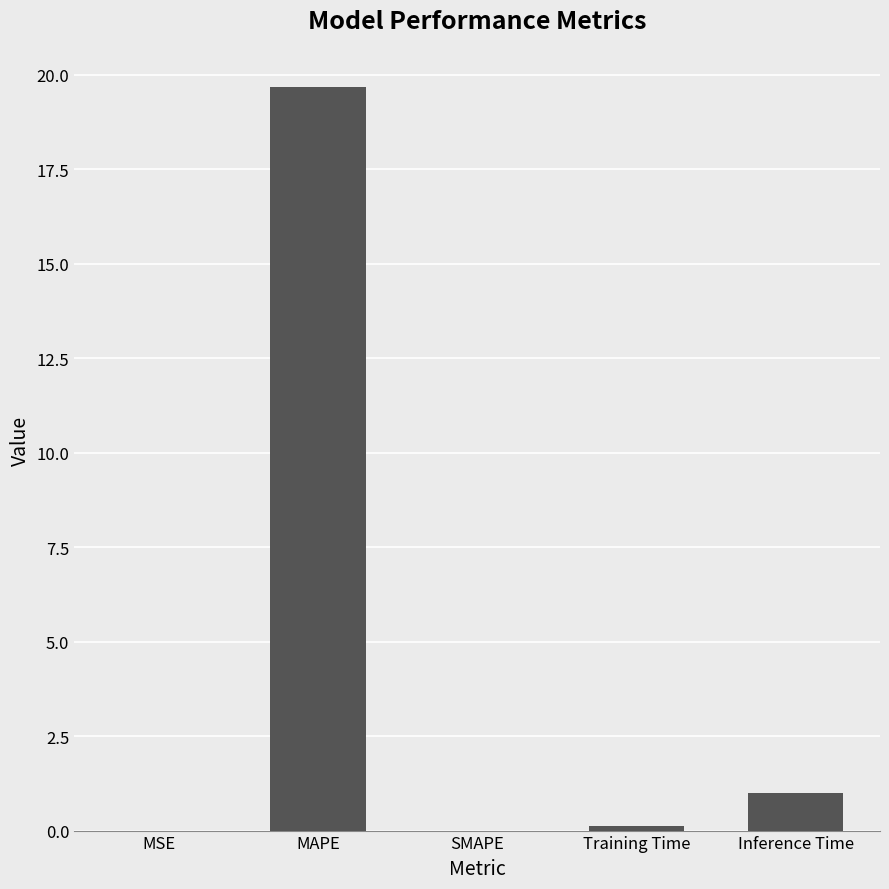

What is the greatest value displayed?

19.7